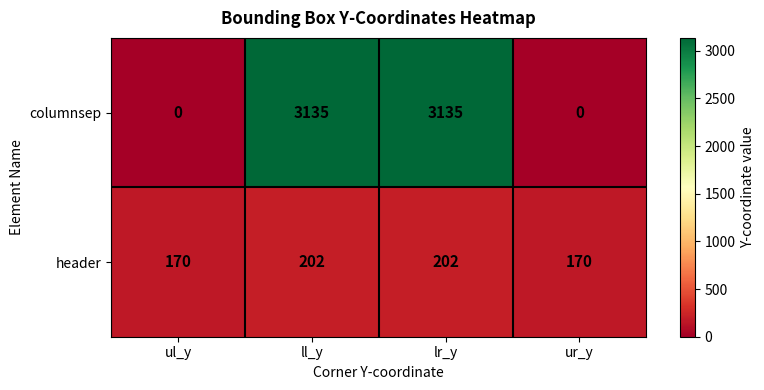

Reading left to right, what are all the values shown in this chart?

columnsep: ul_y=0	ll_y=3135	lr_y=3135	ur_y=0
header: ul_y=170	ll_y=202	lr_y=202	ur_y=170